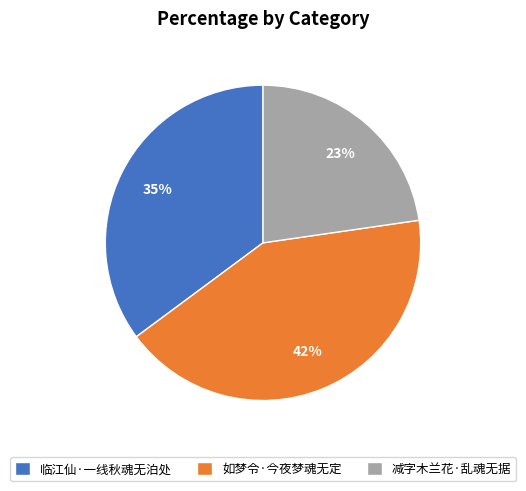

To the nearest percent, what portion does 减字木兰花·乱魂无据 represent?

23%